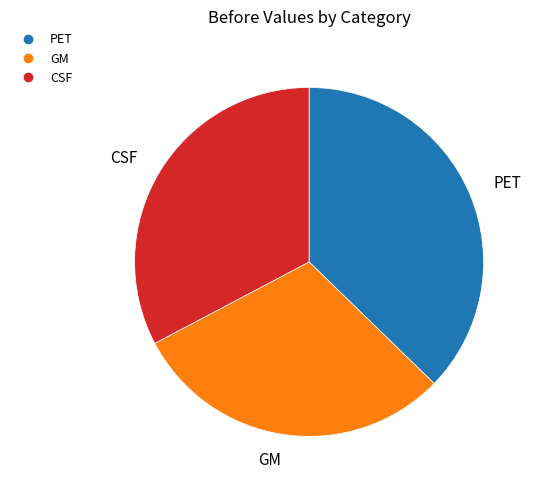

Combined, do PET and CSF account for over 50%?

Yes